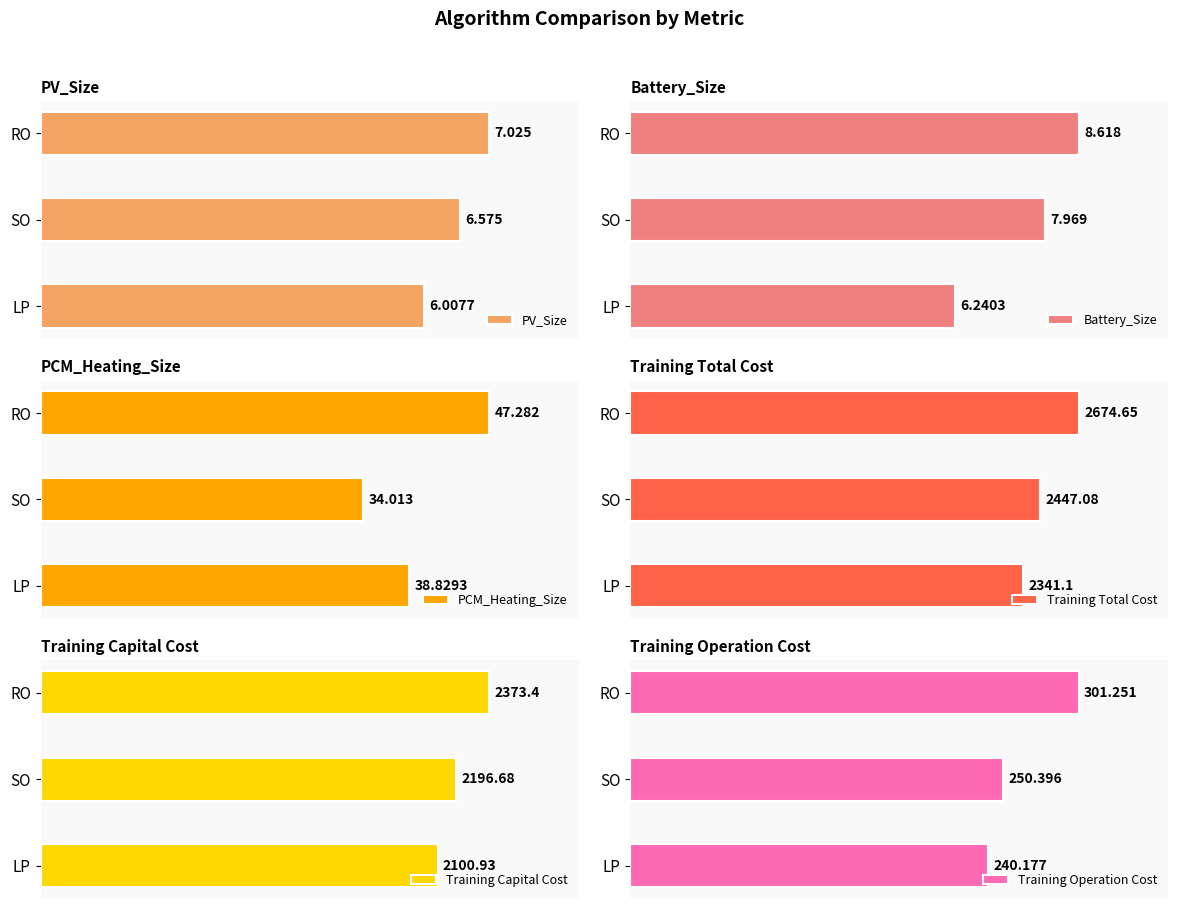

Rank the categories by PV_Size value from lowest to highest.

LP, SO, RO